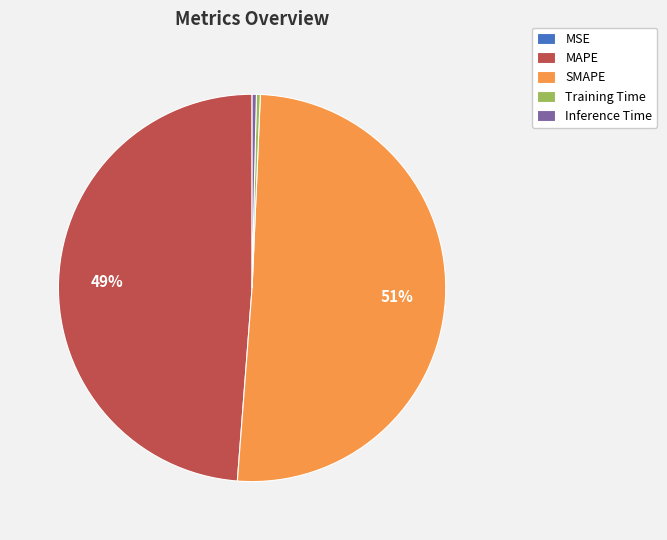

True or false: Training Time accounts for 9% of the total.

False